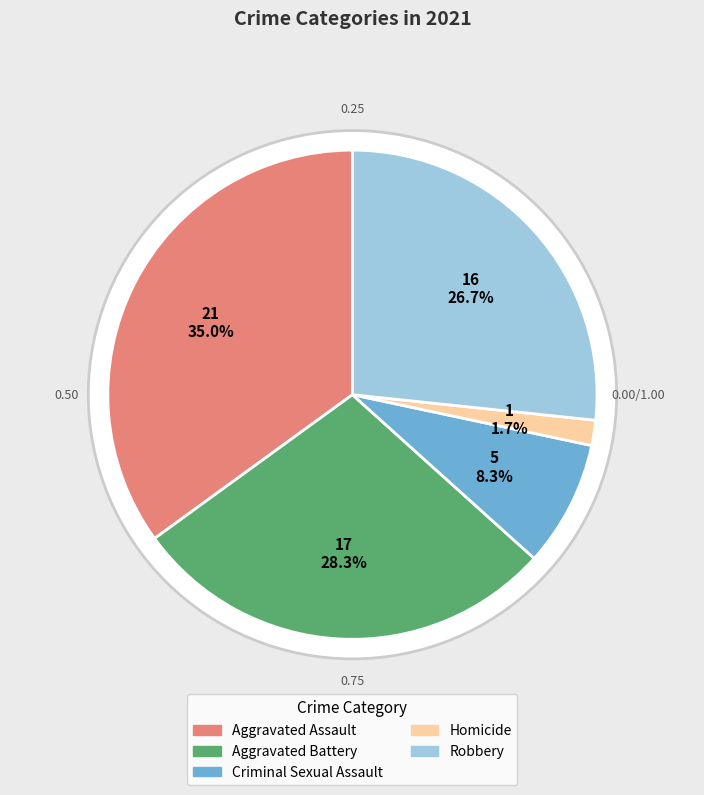

How many segments does this pie chart have?

5